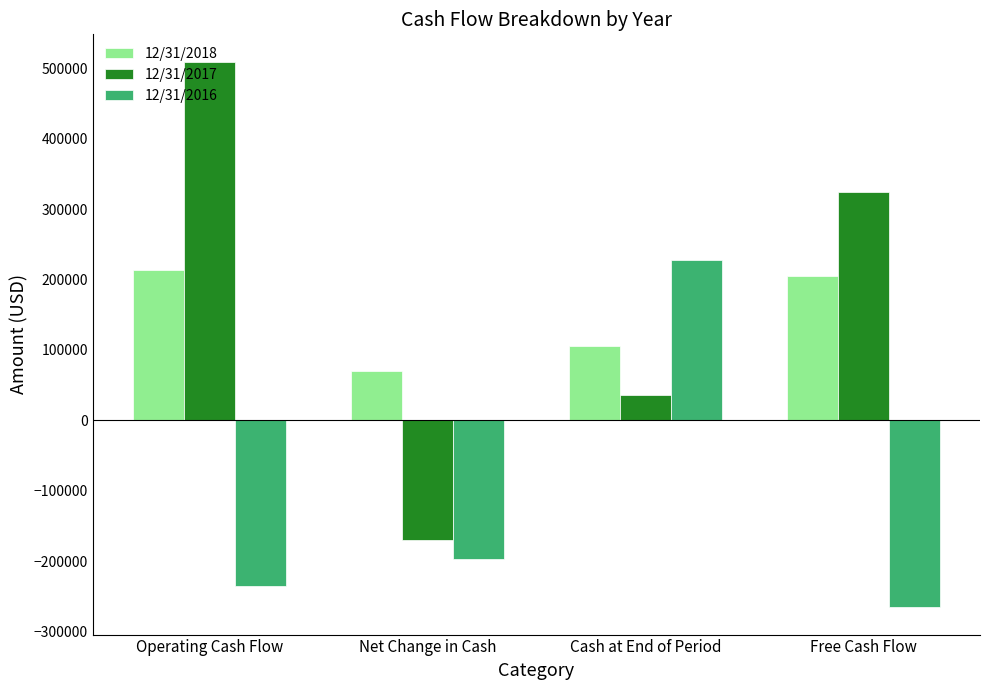

Reading right to left, extract all data points from this chart.

12/31/2018: Free Cash Flow=205328	Cash at End of Period=106076	Net Change in Cash=70324	Operating Cash Flow=214328
12/31/2017: Free Cash Flow=324969	Cash at End of Period=36065	Net Change in Cash=-169452	Operating Cash Flow=509909
12/31/2016: Free Cash Flow=-265809	Cash at End of Period=228350	Net Change in Cash=-197629	Operating Cash Flow=-234886